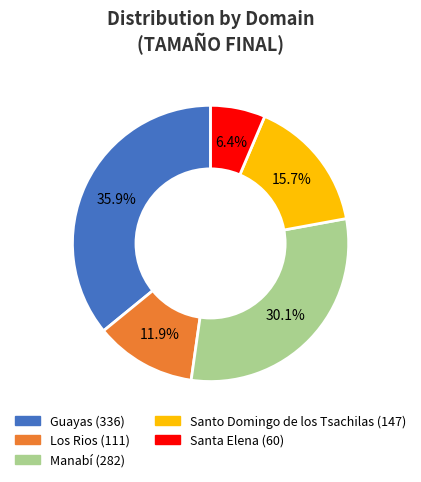

Is there any slice that represents more than half of the pie?

No